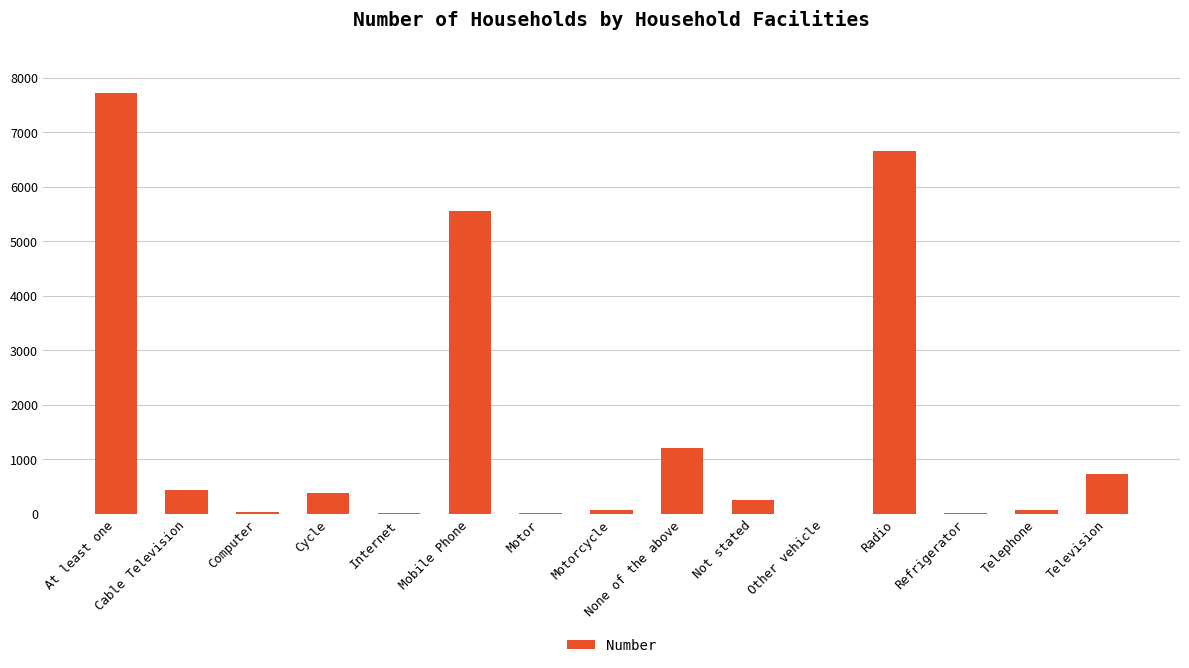

The value at Television is 294. True or false?

False